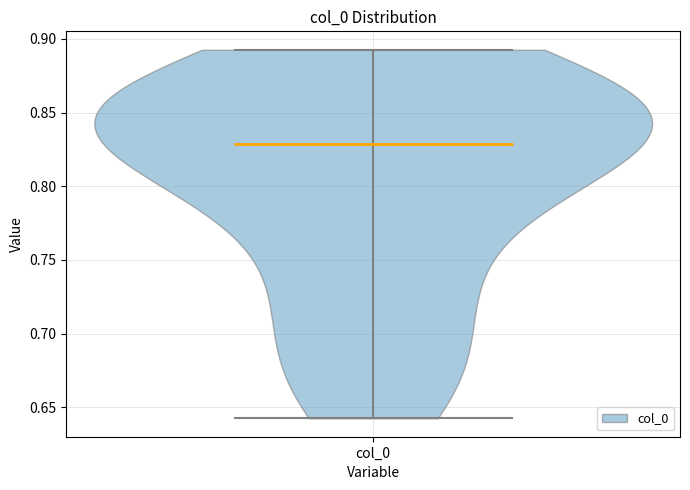

Where does the median line of the violin for col_0 sit on the y-axis? The values are not printed on the chart, so give them approximately, as read against the axis.

0.830